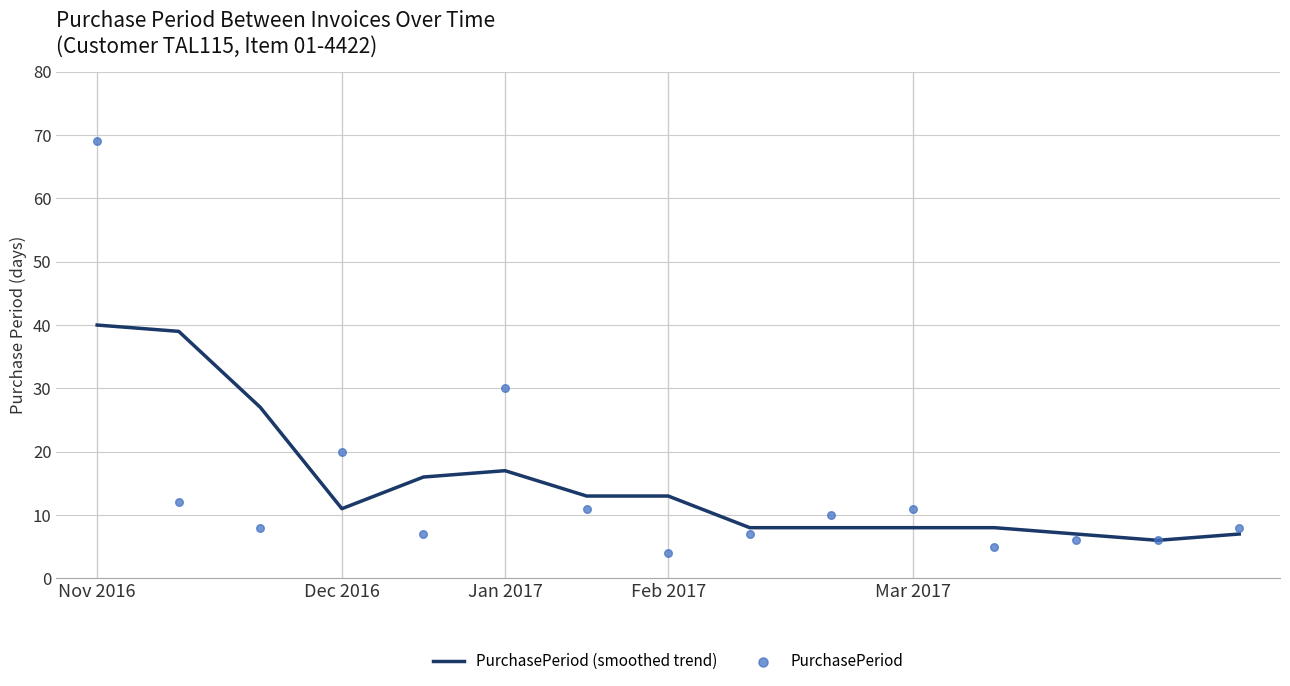

What is the maximum value for PurchasePeriod (smoothed trend)?

40